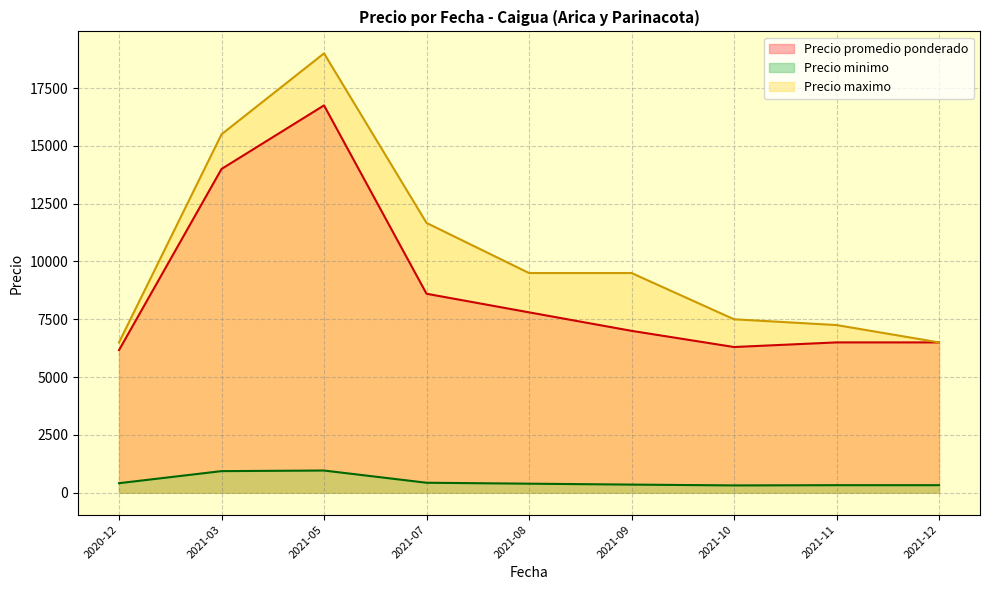

How many lines are shown in the chart?

3